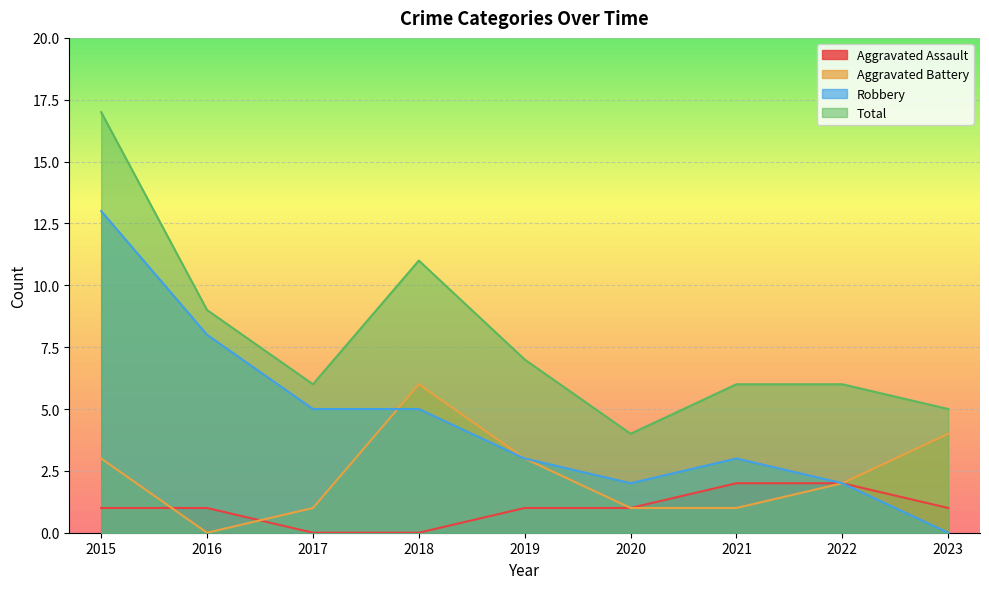

Reading left to right, transcribe all the data shown in this chart.

Aggravated Assault: 2015=1	2016=1	2017=0	2018=0	2019=1	2020=1	2021=2	2022=2	2023=1
Aggravated Battery: 2015=3	2016=0	2017=1	2018=6	2019=3	2020=1	2021=1	2022=2	2023=4
Robbery: 2015=13	2016=8	2017=5	2018=5	2019=3	2020=2	2021=3	2022=2	2023=0
Total: 2015=17	2016=9	2017=6	2018=11	2019=7	2020=4	2021=6	2022=6	2023=5